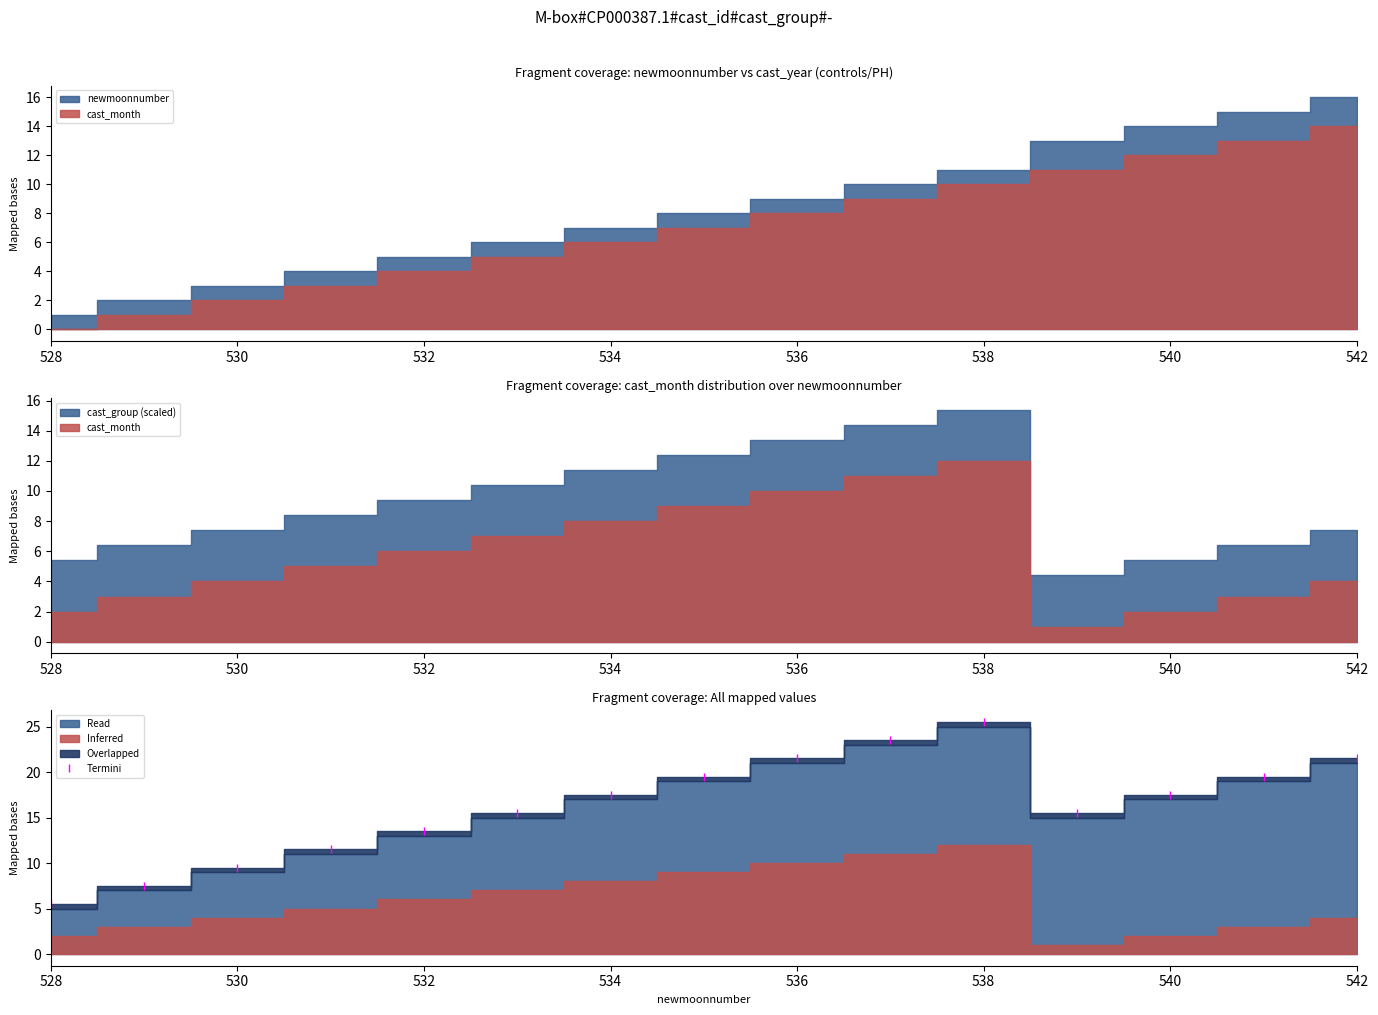

How many points are higher than both their immediate neighbors (excluding endpoints)?

1